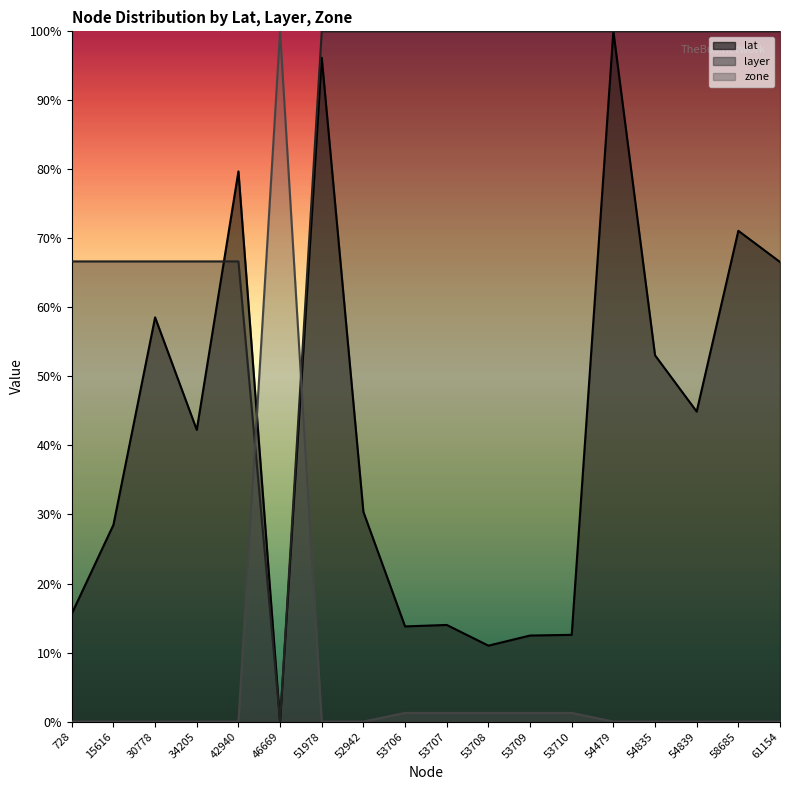

Between which two adjacent categories do zone and lat first intersect?

42940 and 46669